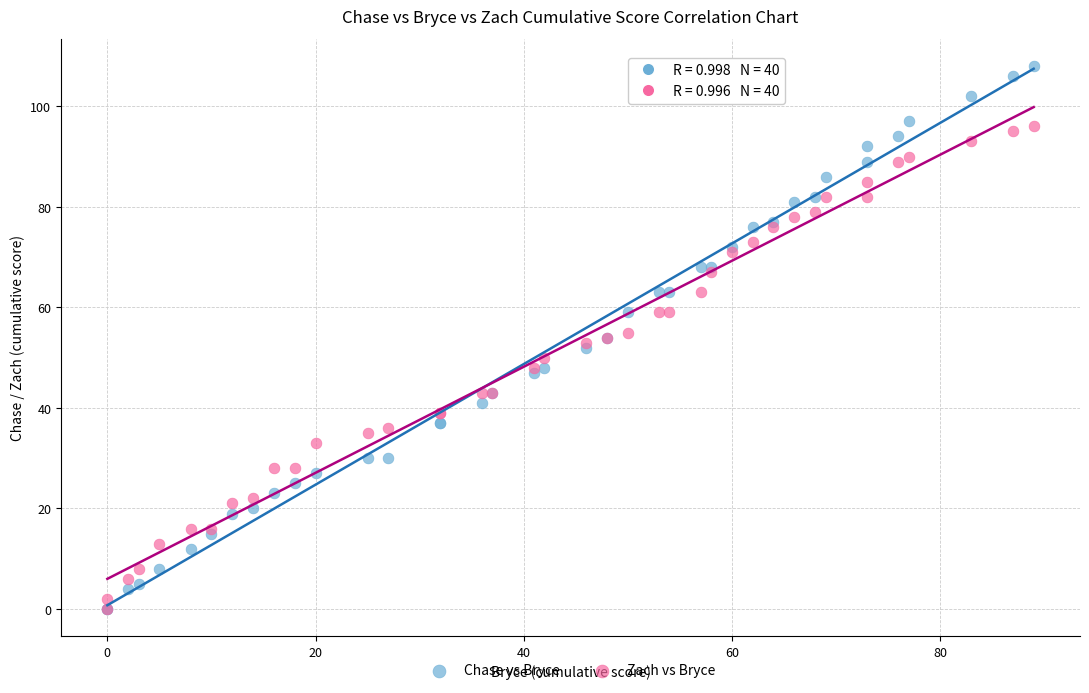

What are all the series names shown in the legend?

Chase vs Bryce, Zach vs Bryce